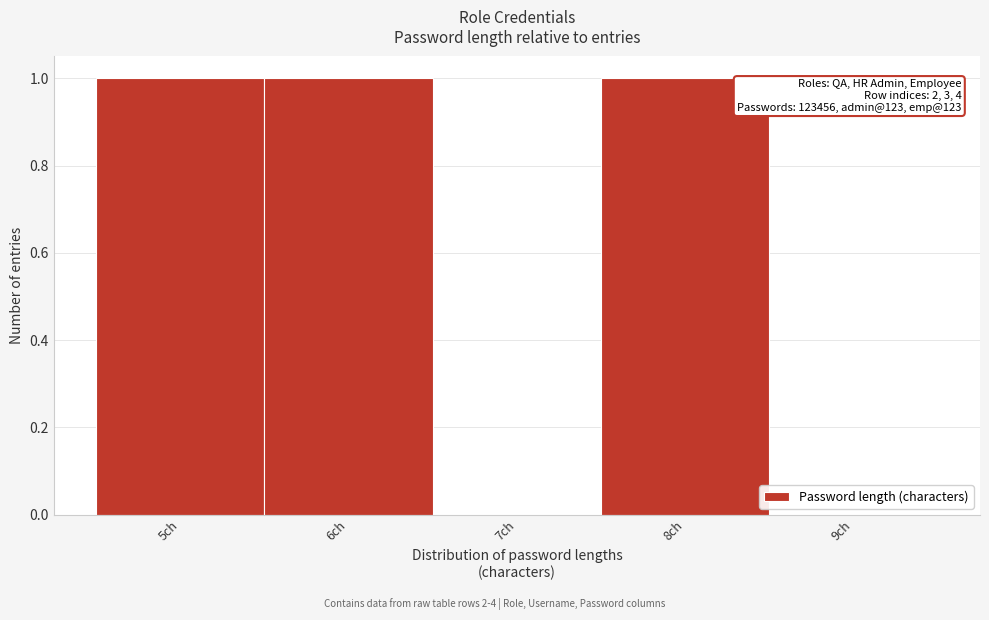

Reading left to right, transcribe all the data shown in this chart.

5ch=1	6ch=1	7ch=0	8ch=1	9ch=0